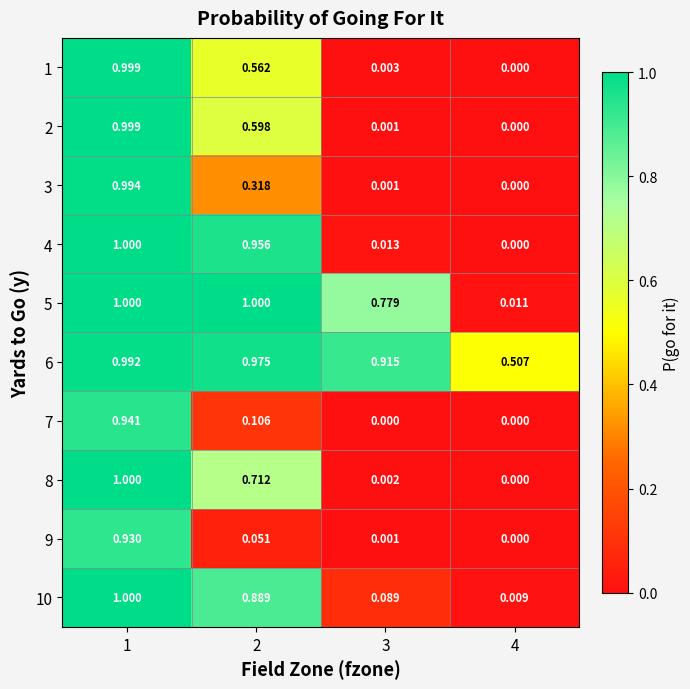

Is the value of 7 at 3 greater than the value of 6 at 1?

No